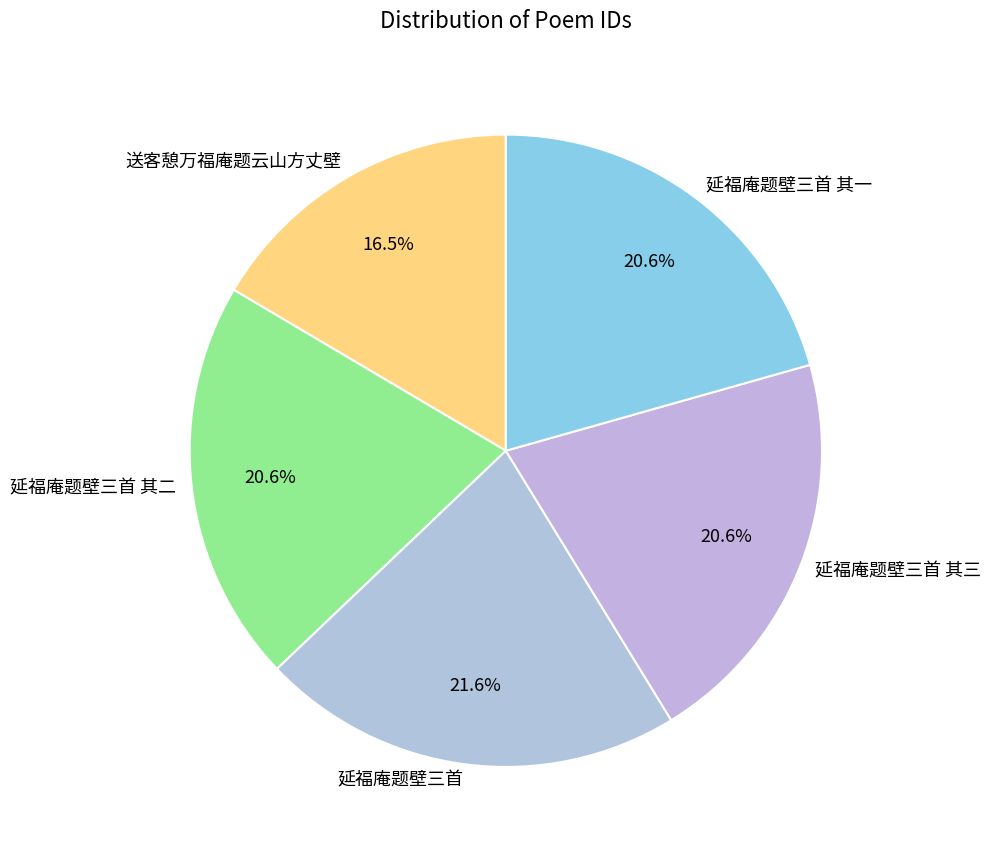

Between 延福庵题壁三首 其一 and 延福庵题壁三首, which is larger?

延福庵题壁三首